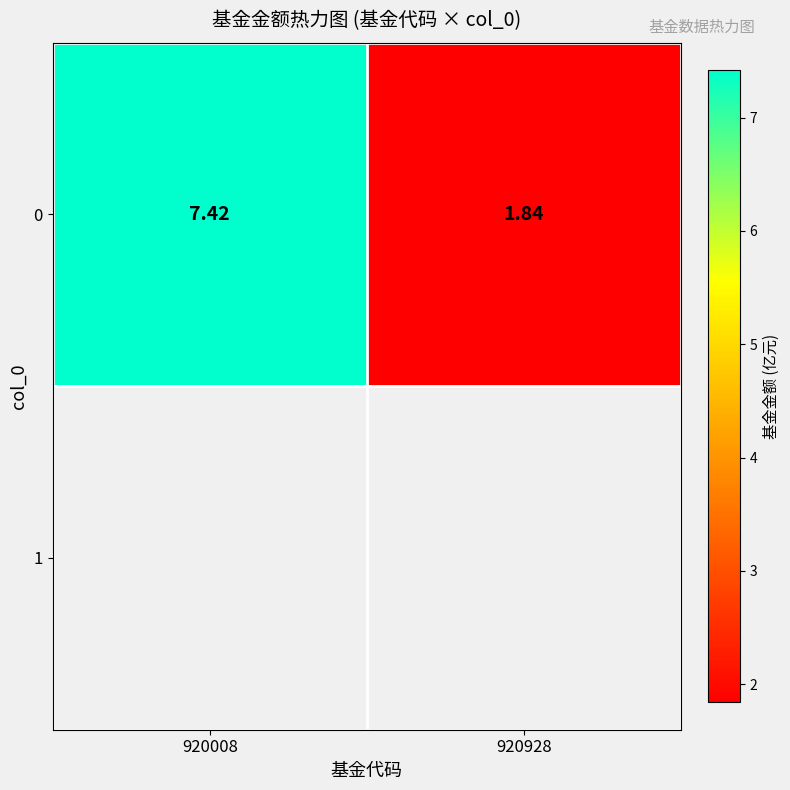

Which category has the highest value across all series?

920008